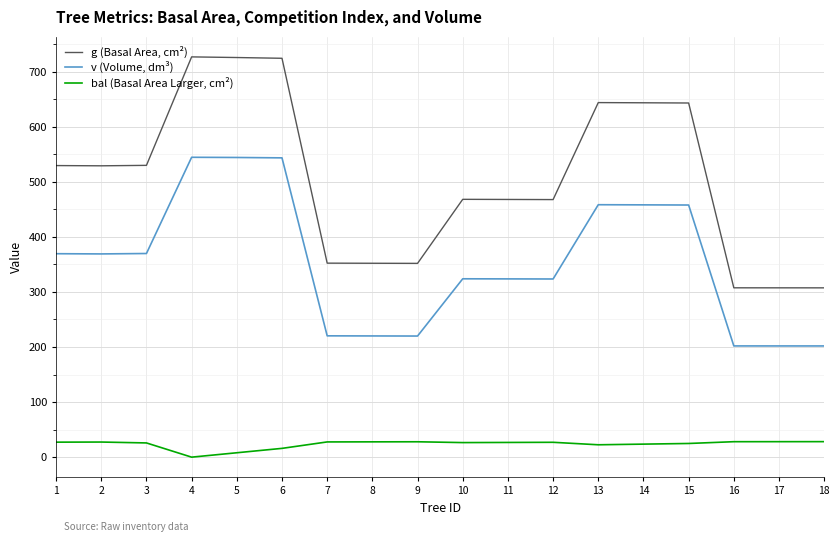

At how many categories does at least one series exceed 540?

6